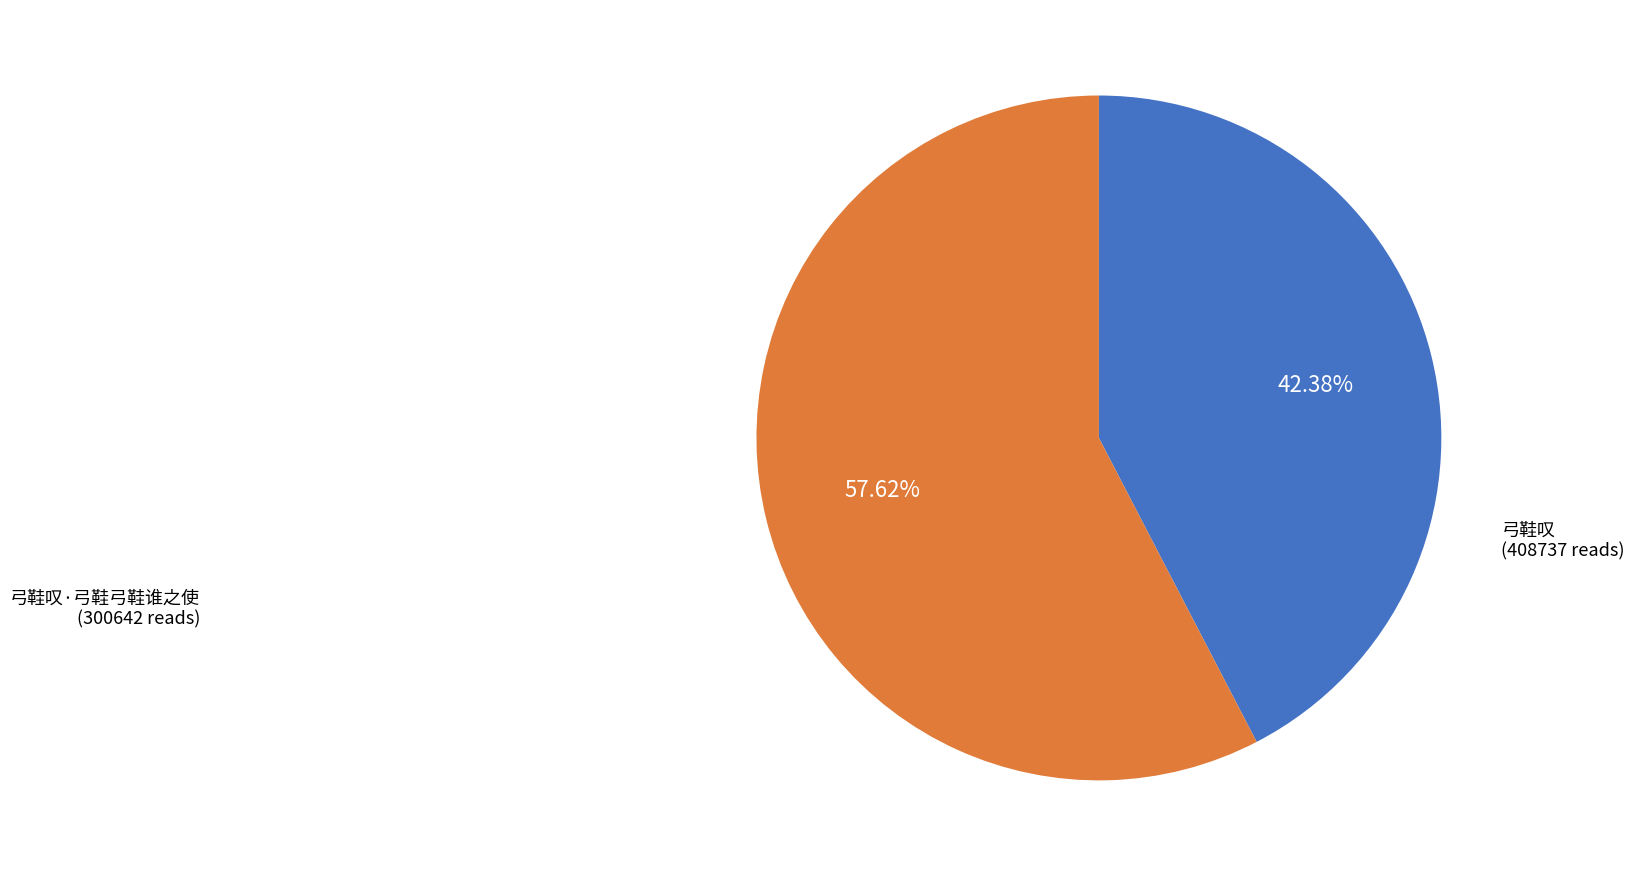

Is there a majority slice in this chart?

Yes